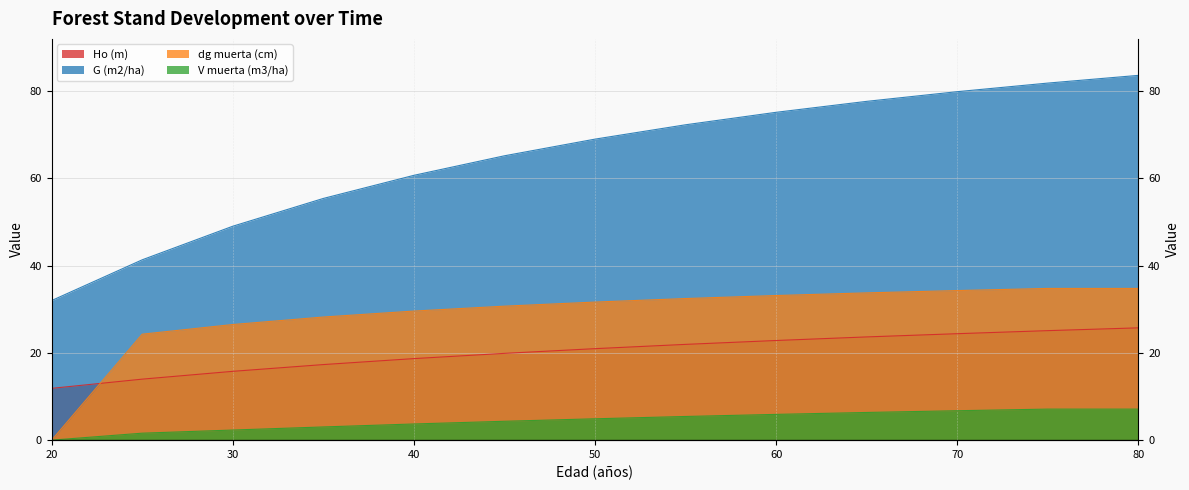

The value of V muerta (m3/ha) at 35 is 0.8. True or false?

False